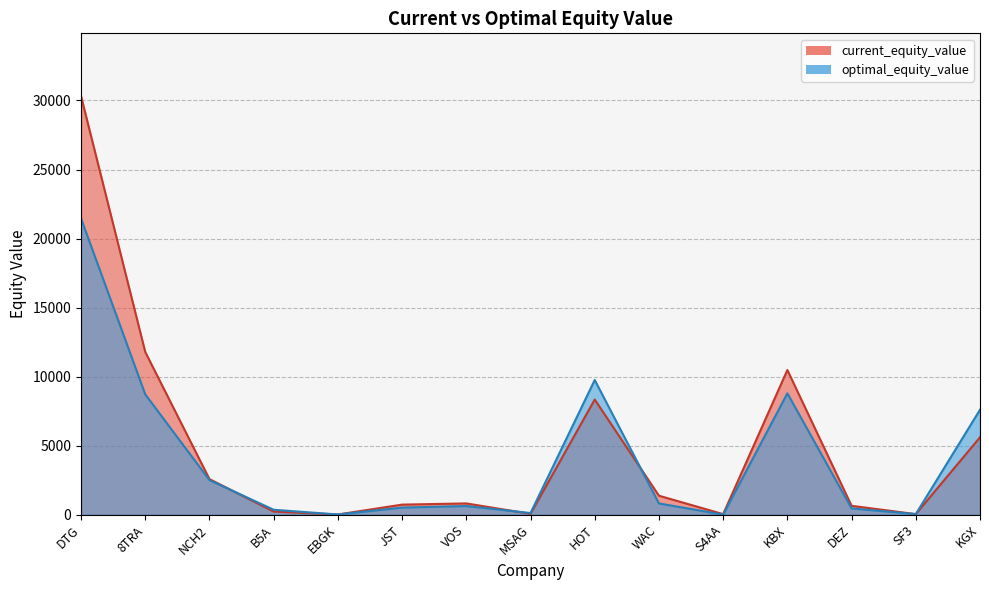

How many values in the optimal_equity_value series exceed 625?

8